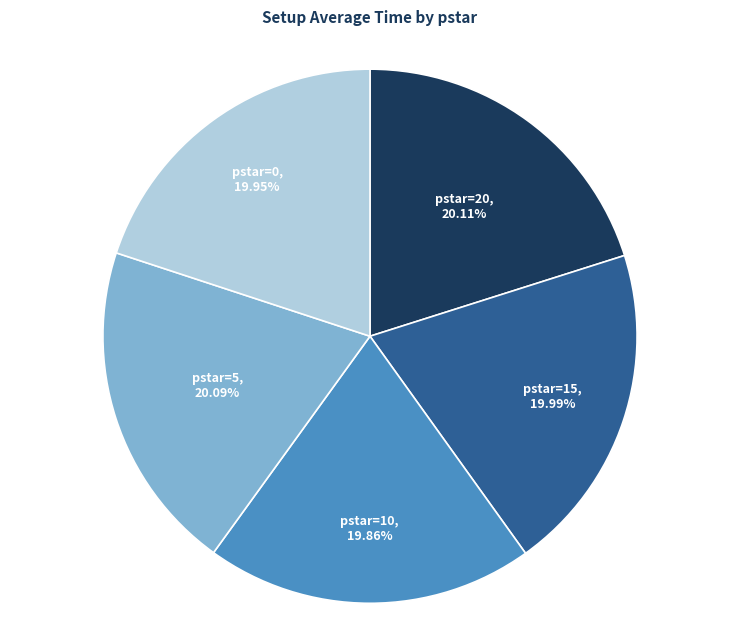

Is there a majority slice in this chart?

No